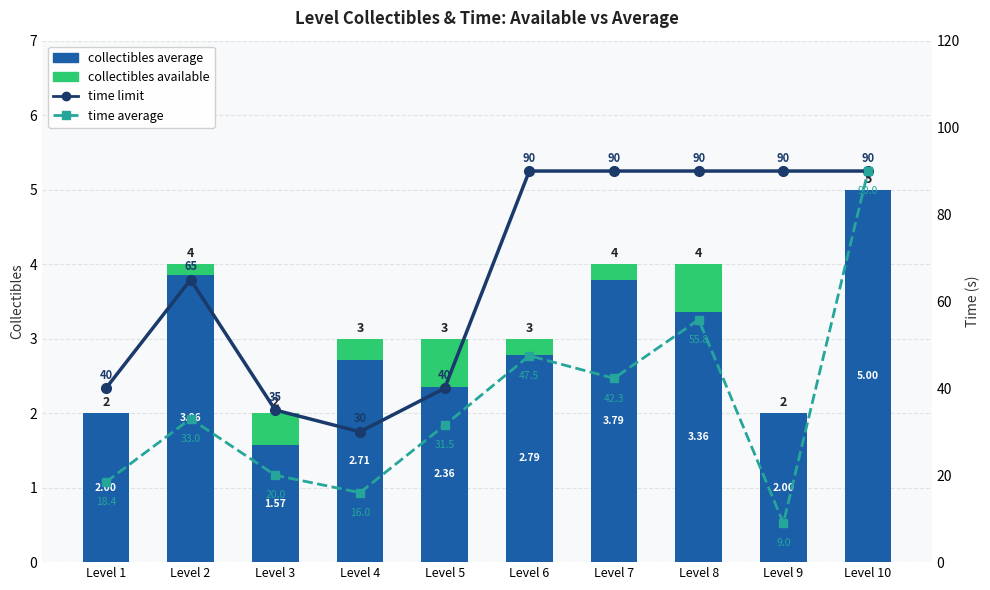

At which label is collectibles available closest to 0?

Level 1